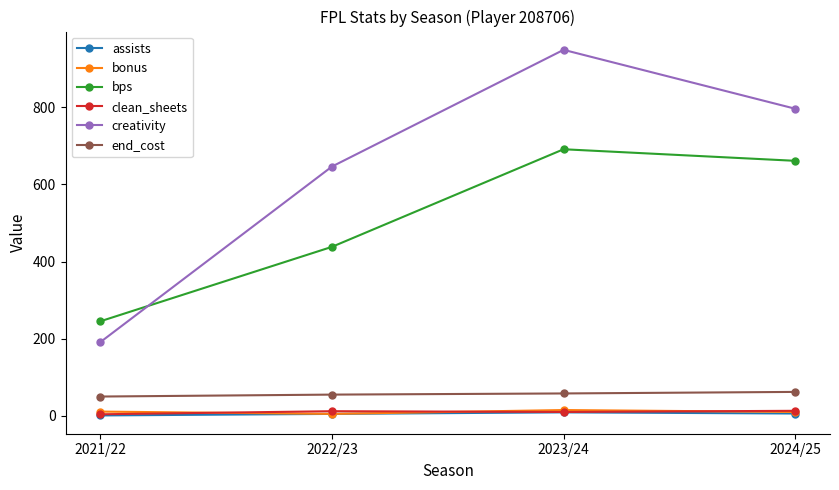

Between 2022/23 and 2024/25, which series saw the biggest shift?

bps